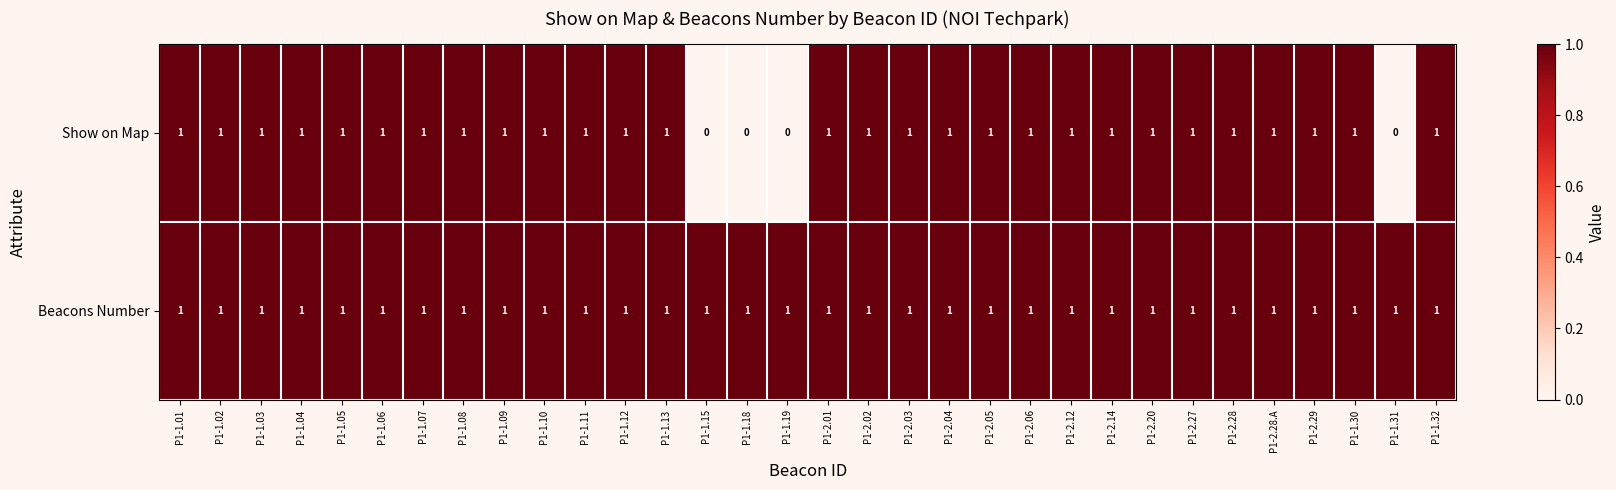

At how many categories does at least one series exceed 0?

32